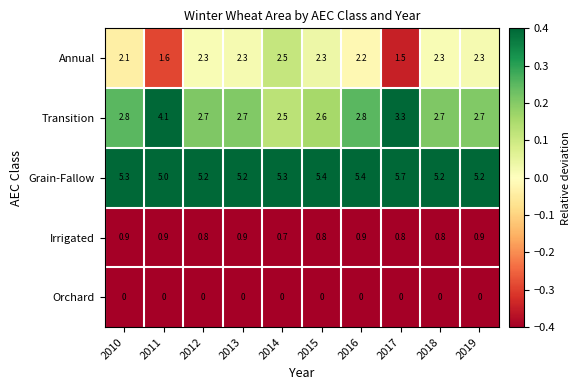

Rank the series by their maximum value, from highest to lowest.

Grain-Fallow, Transition, Annual, Irrigated, Orchard